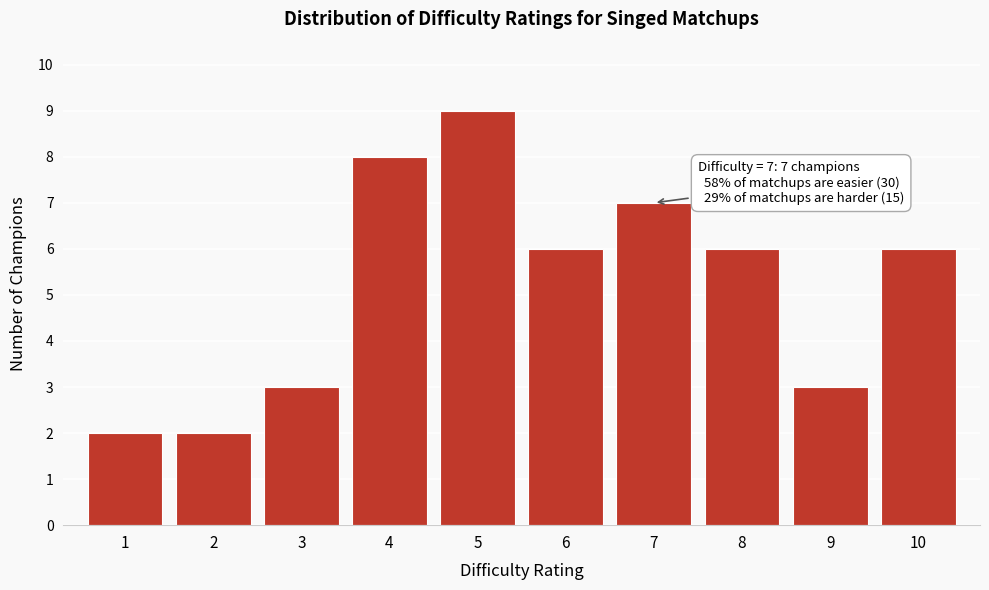

Reading right to left, what are all the values shown in this chart?

10=6	9=3	8=6	7=7	6=6	5=9	4=8	3=3	2=2	1=2